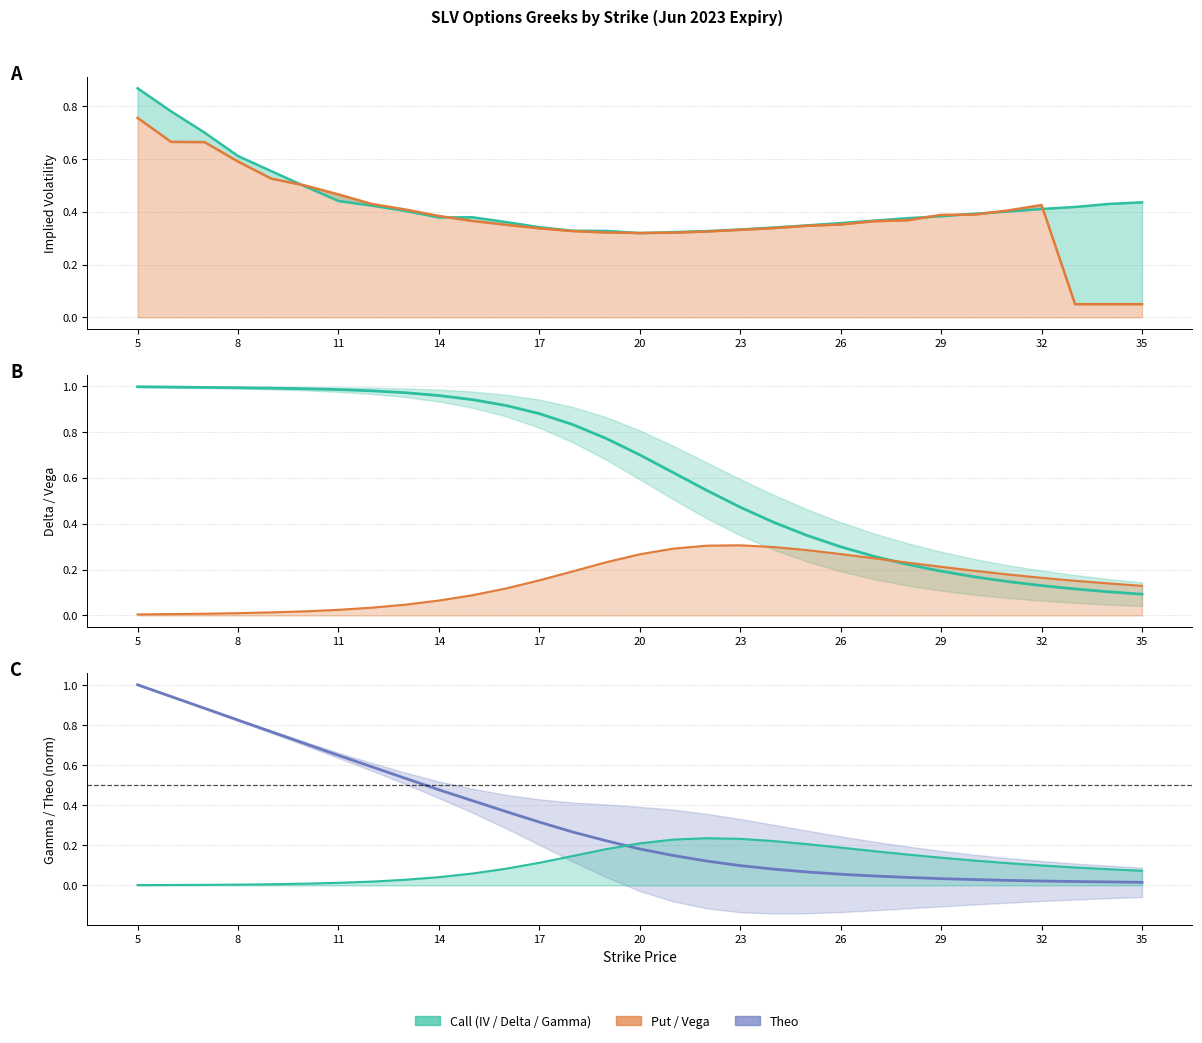

Which series has the widest spread of values?

Theo (norm)